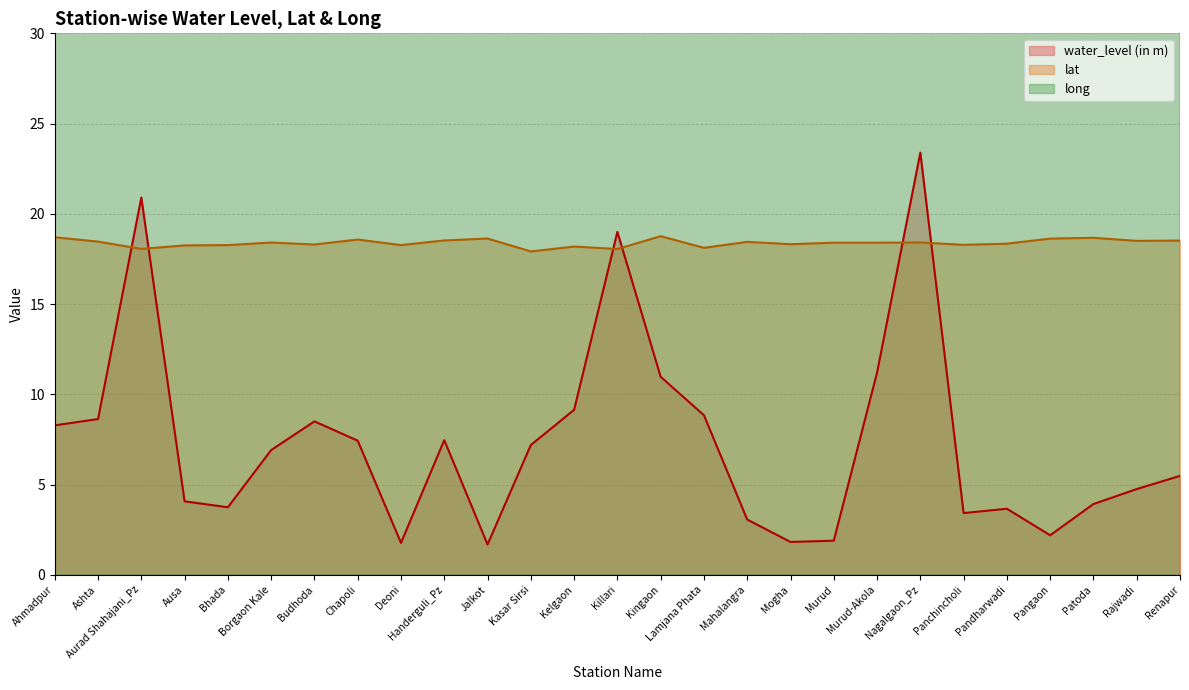

Reading left to right, transcribe all the data shown in this chart.

water_level (in m): Ahmadpur=8.3	Ashta=8.6	Aurad Shahajani_Pz=20.9	Ausa=4.1	Bhada=3.7	Borgaon Kale=6.9	Budhoda=8.5	Chapoli=7.4	Deoni=1.8	Handerguli_Pz=7.5	Jalkot=1.7	Kasar Sirsi=7.2	Kelgaon=9.1	Killari=19.0	Kingaon=11.0	Lamjana Phata=8.8	Mahalangra=3.1	Mogha=1.8	Murud=1.9	Murud-Akola=11.2	Nagalgaon_Pz=23.4	Panchincholi=3.4	Pandharwadi=3.7	Pangaon=2.2	Patoda=3.9	Rajwadi=4.8	Renapur=5.5
lat: Ahmadpur=18.7	Ashta=18.5	Aurad Shahajani_Pz=18.1	Ausa=18.2	Bhada=18.3	Borgaon Kale=18.4	Budhoda=18.3	Chapoli=18.6	Deoni=18.3	Handerguli_Pz=18.5	Jalkot=18.6	Kasar Sirsi=17.9	Kelgaon=18.2	Killari=18.1	Kingaon=18.8	Lamjana Phata=18.1	Mahalangra=18.4	Mogha=18.3	Murud=18.4	Murud-Akola=18.4	Nagalgaon_Pz=18.4	Panchincholi=18.3	Pandharwadi=18.3	Pangaon=18.6	Patoda=18.7	Rajwadi=18.5	Renapur=18.5
long: Ahmadpur=76.9	Ashta=76.8	Aurad Shahajani_Pz=76.9	Ausa=76.5	Bhada=76.4	Borgaon Kale=76.3	Budhoda=76.5	Chapoli=76.9	Deoni=77.1	Handerguli_Pz=77.0	Jalkot=77.2	Kasar Sirsi=76.8	Kelgaon=76.8	Killari=76.6	Kingaon=76.8	Lamjana Phata=76.6	Mahalangra=76.7	Mogha=77.2	Murud=76.2	Murud-Akola=76.4	Nagalgaon_Pz=77.2	Panchincholi=76.7	Pandharwadi=76.9	Pangaon=76.6	Patoda=76.8	Rajwadi=76.6	Renapur=76.6